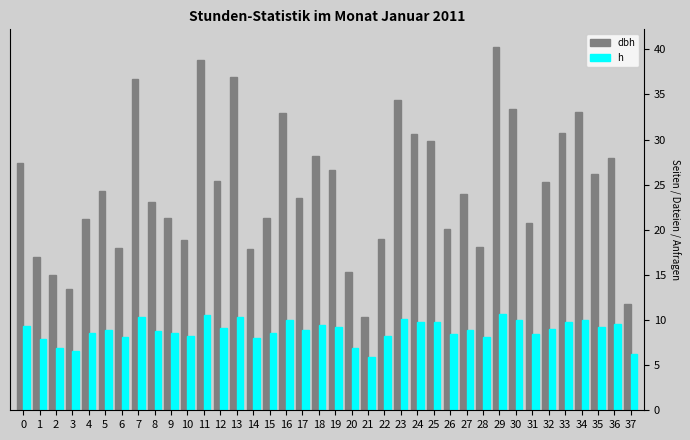

Is the value of dbh at 24 greater than the value of h at 8?

Yes